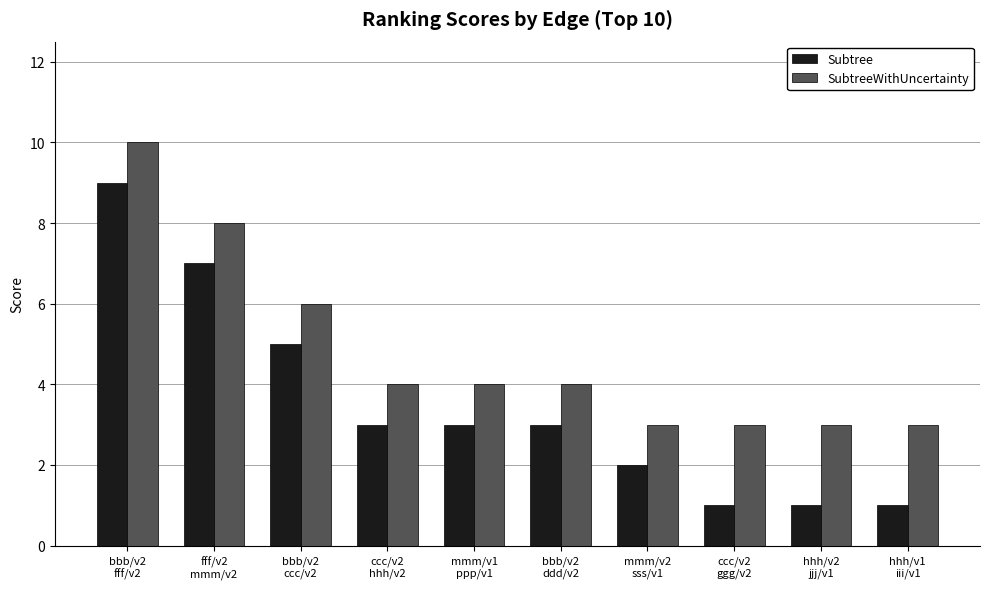

How many data points does each series have?

10